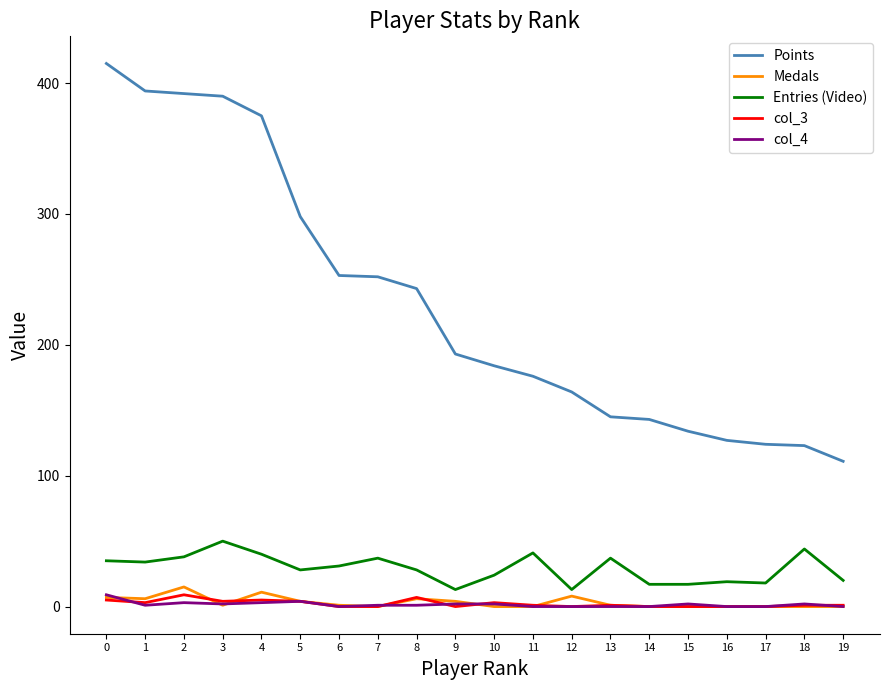

The value of col_3 at 2 is 9. True or false?

True